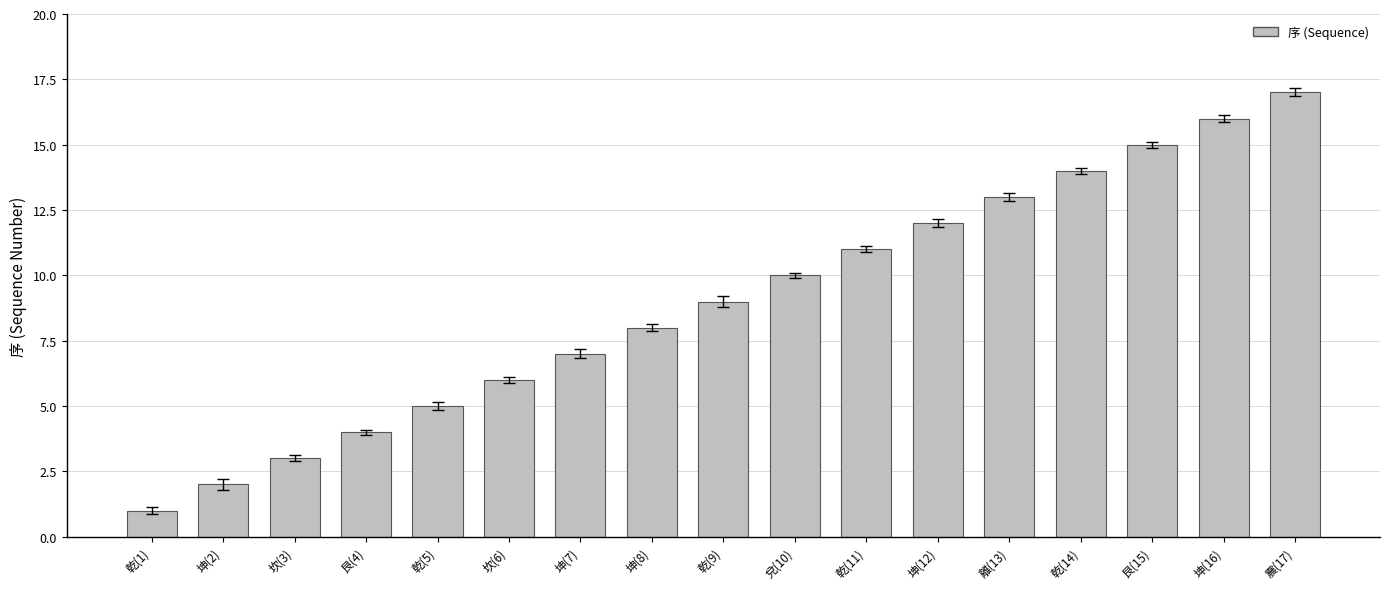

Rank the categories by value from highest to lowest.

震(17), 坤(16), 艮(15), 乾(14), 離(13), 坤(12), 乾(11), 兌(10), 乾(9), 坤(8), 坤(7), 坎(6), 乾(5), 艮(4), 坎(3), 坤(2), 乾(1)